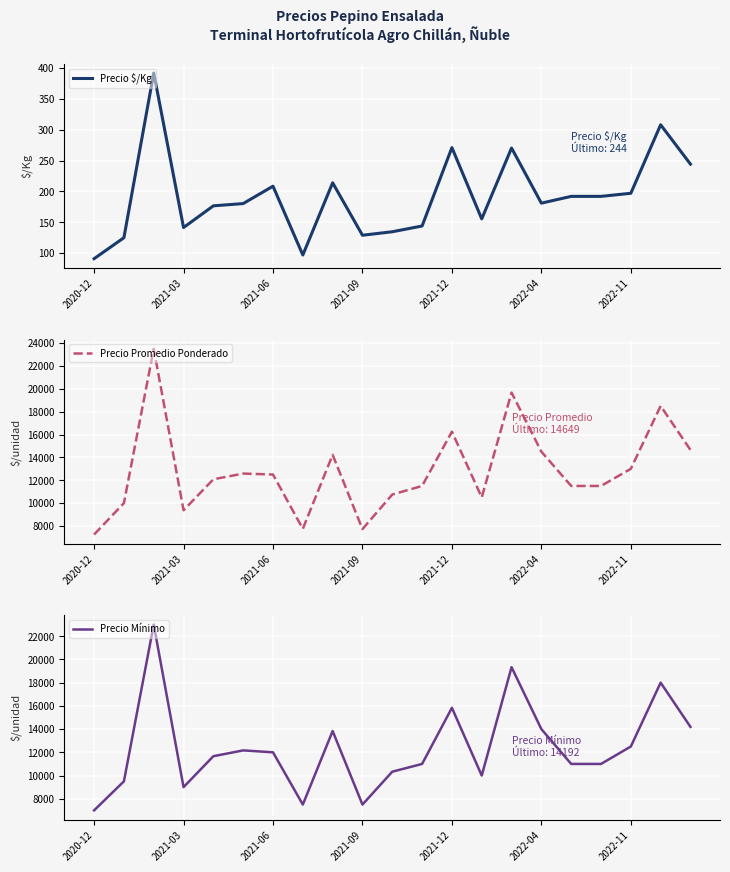

What is the minimum value for Precio $/Kg?

91.0